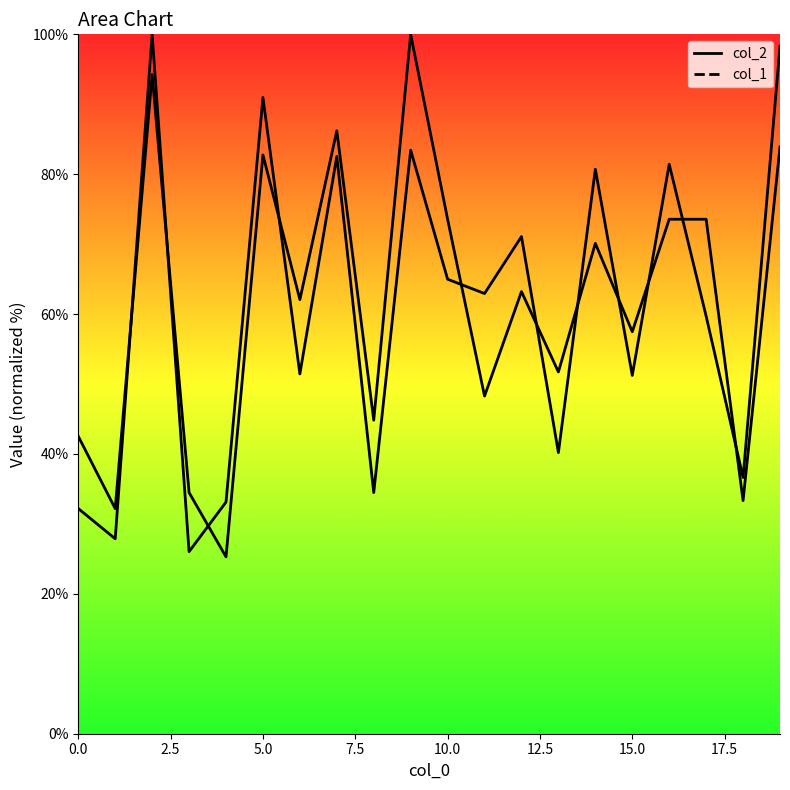

In col_2, how many points are lower than both neighbors (excluding endpoints)?

8